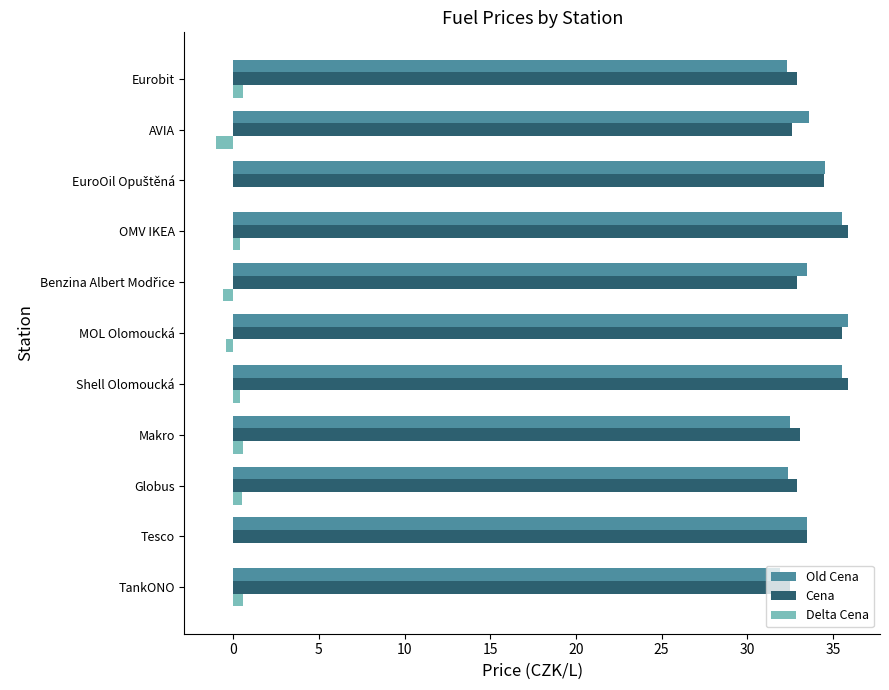

What is the sum of all Old Cena values?

371.1